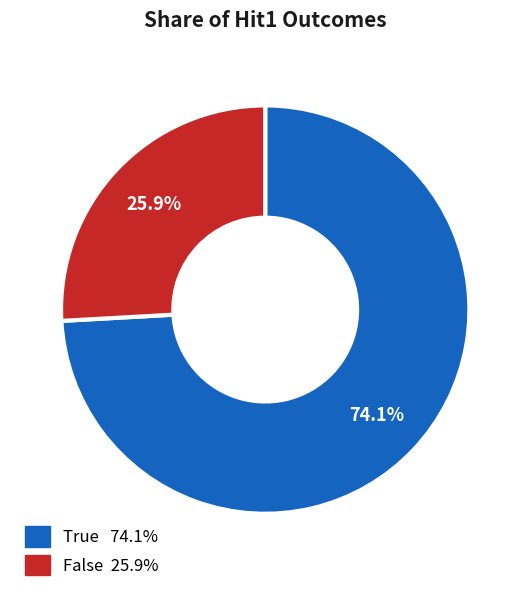

Is there a majority slice in this chart?

Yes